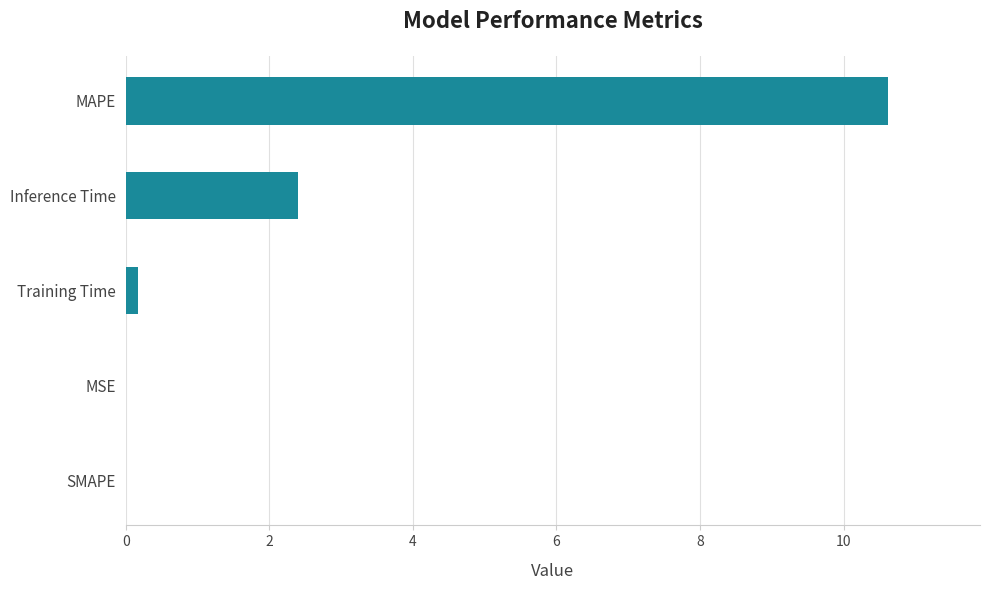

What is the sum of the values at SMAPE and MAPE?

10.6